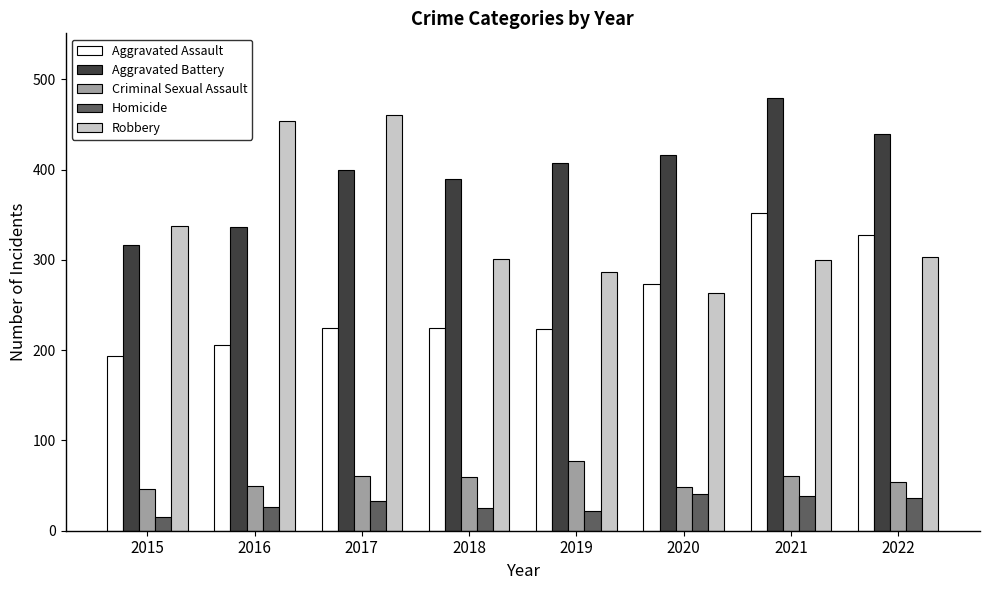

Rank the series at 2017 from highest to lowest value.

Robbery, Aggravated Battery, Aggravated Assault, Criminal Sexual Assault, Homicide